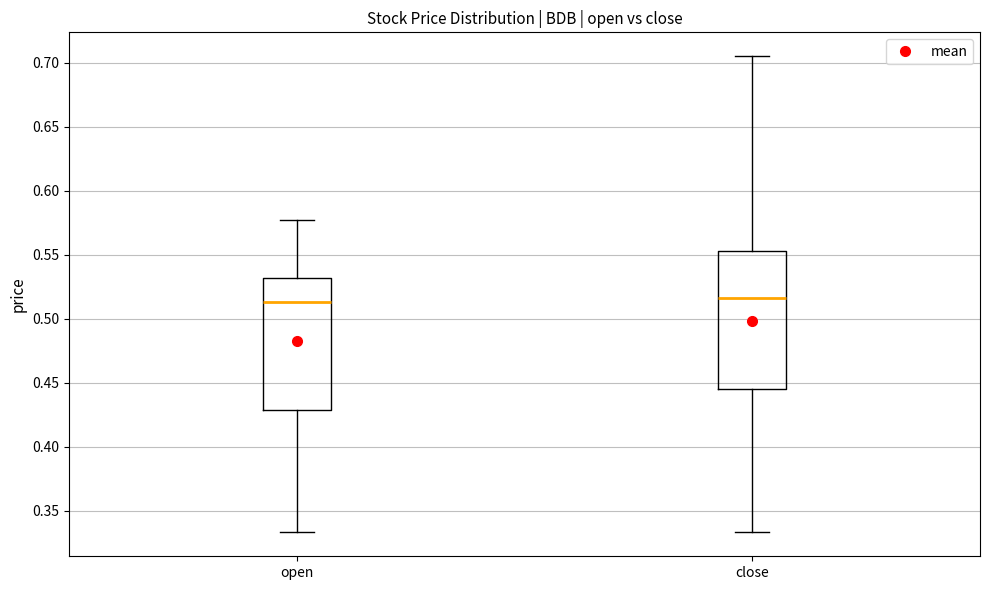

Reading left to right, read every box against the y-axis: the position of its median line, the range the box covers, and the ends of its whiskers. The values are not printed on the chart, so give them approximately, as read against the axis.

open: median 0.515, box 0.430 to 0.530, whiskers 0.335 to 0.575
close: median 0.515, box 0.445 to 0.555, whiskers 0.335 to 0.705